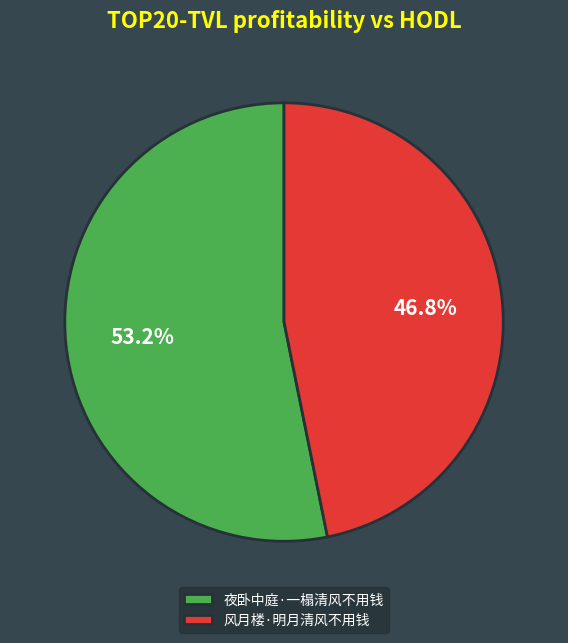

Does 夜卧中庭·一榻清风不用钱 represent more than half of the total?

Yes